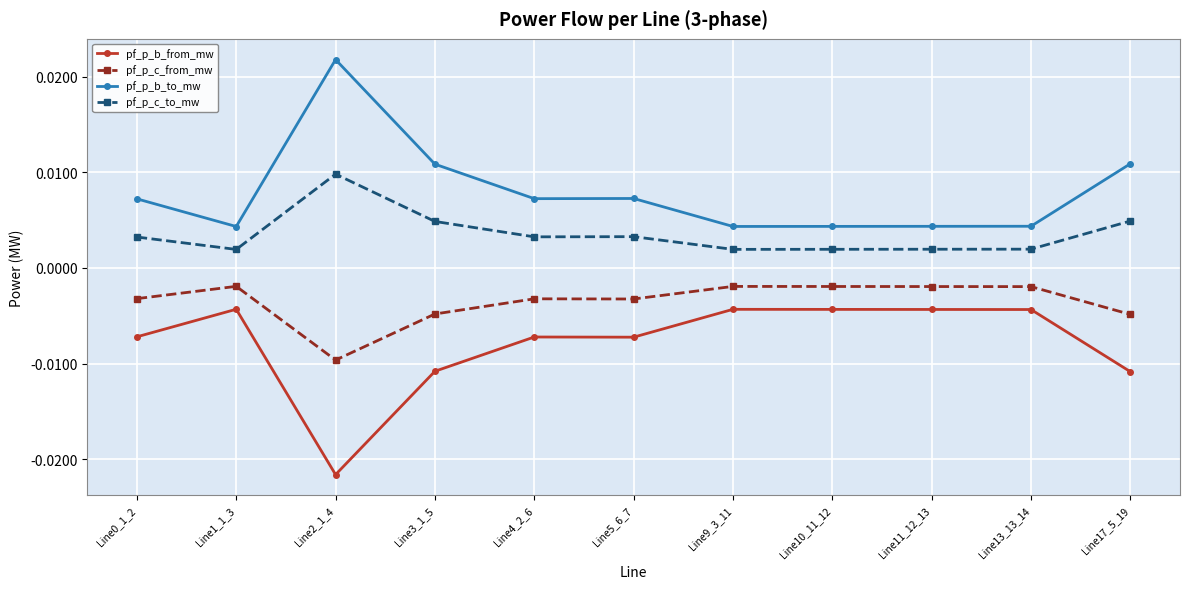

True or false: pf_p_b_from_mw and pf_p_b_to_mw intersect in this chart.

False